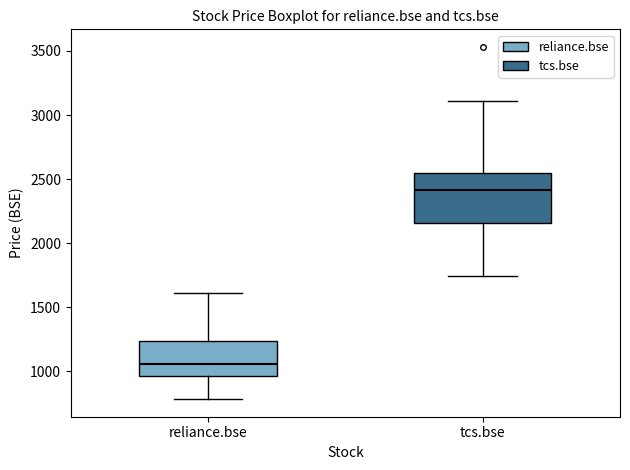

Which box has the lowest median line?

reliance.bse